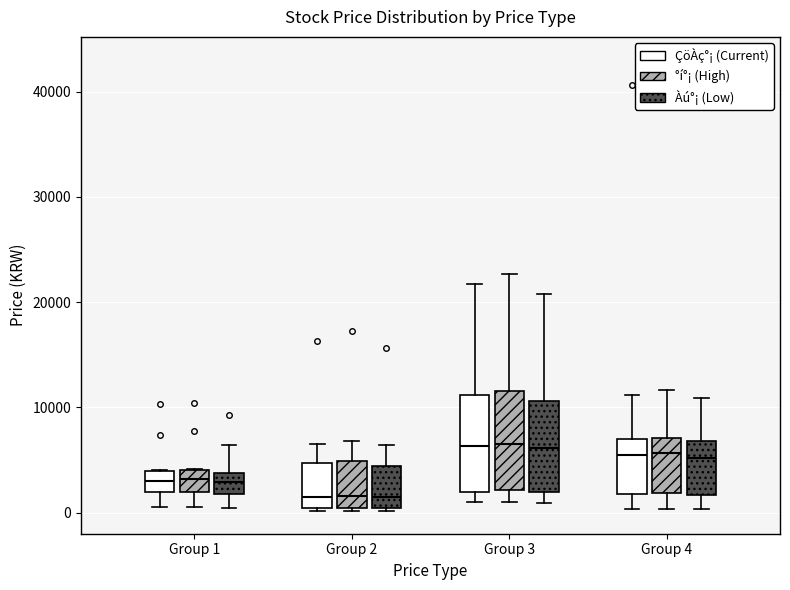

Where does the lower whisker of the box for Group 1 (°í°¡ (High)) end on the y-axis? The values are not printed on the chart, so give them approximately, as read against the axis.

1000